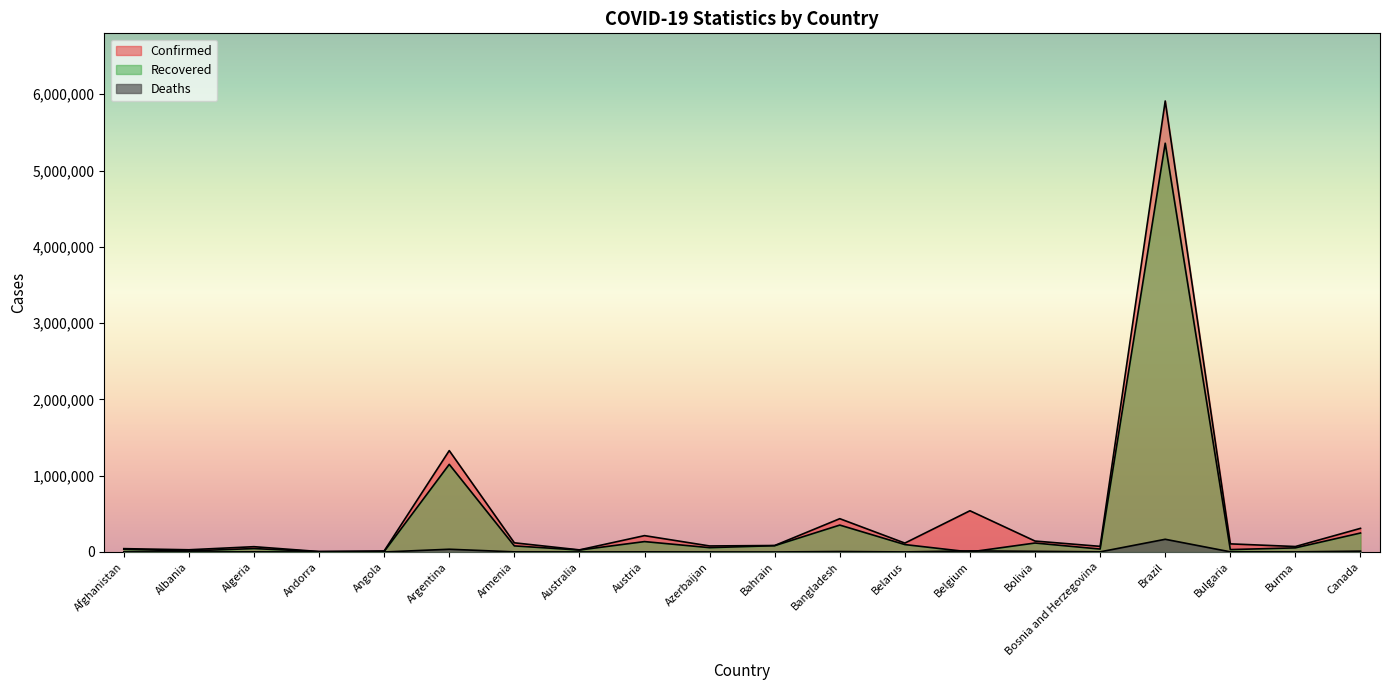

What is the difference between the highest and lowest values at Andorra?

5875